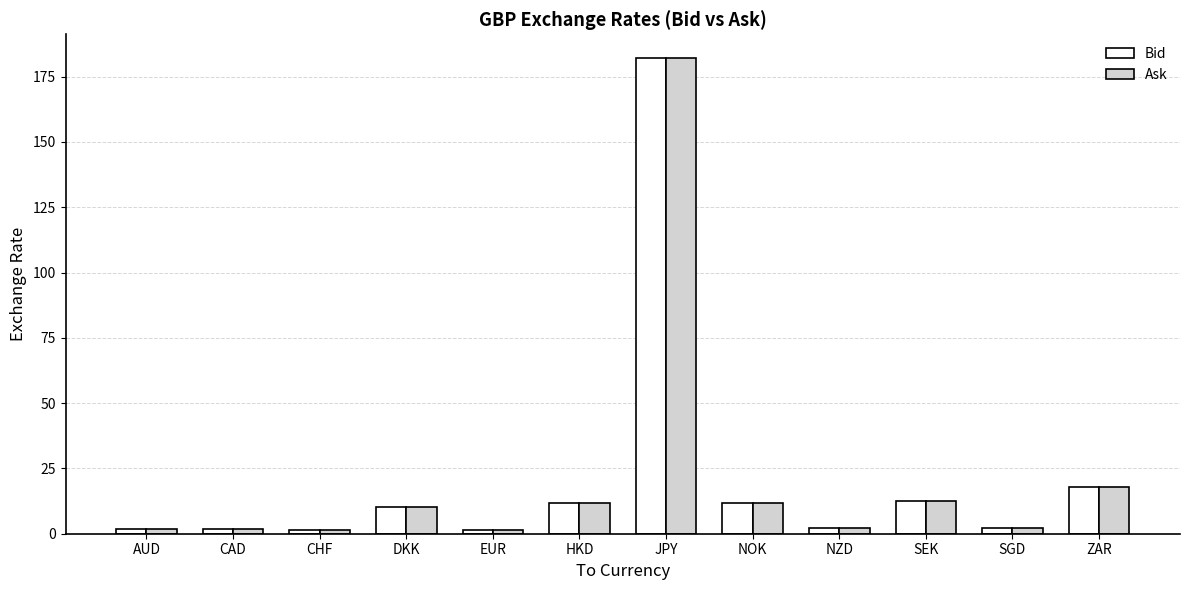

What is the sum of all Bid values?

257.3